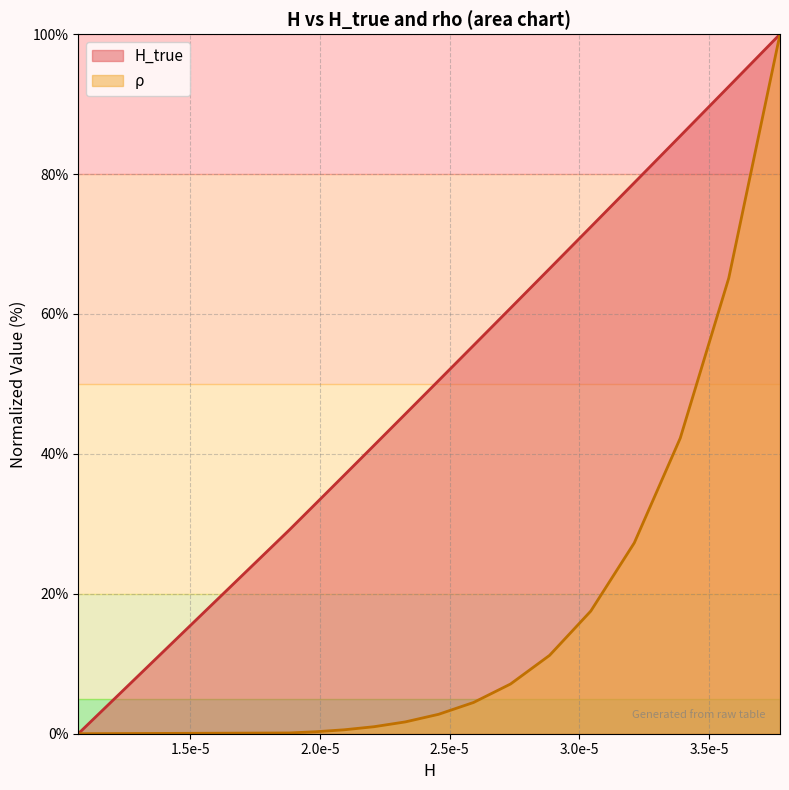

How many lines are shown in the chart?

2